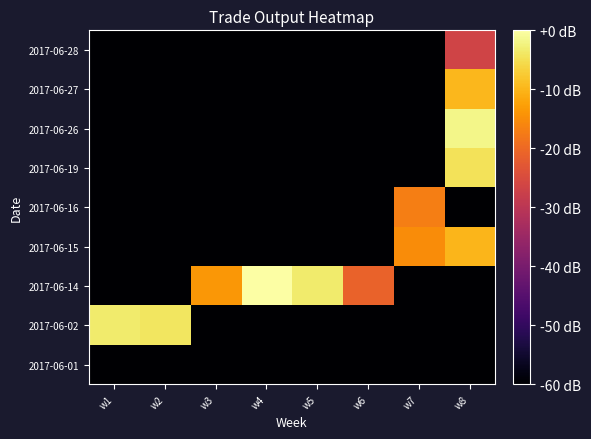

Reading right to left, what are all the values shown in this chart?

2017-06-01: w8=-60.0	w7=-60.0	w6=-60.0	w5=-60.0	w4=-60.0	w3=-60.0	w2=-60.0	w1=-60.0
2017-06-02: w8=-60.0	w7=-60.0	w6=-60.0	w5=-60.0	w4=-60.0	w3=-60.0	w2=-4.1	w1=-3.3
2017-06-14: w8=-60.0	w7=-60.0	w6=-20.9	w5=-3.4	w4=0.0	w3=-13.7	w2=-60.0	w1=-60.0
2017-06-15: w8=-10.0	w7=-15.1	w6=-60.0	w5=-60.0	w4=-60.0	w3=-60.0	w2=-60.0	w1=-60.0
2017-06-16: w8=-60.0	w7=-16.9	w6=-60.0	w5=-60.0	w4=-60.0	w3=-60.0	w2=-60.0	w1=-60.0
2017-06-19: w8=-4.5	w7=-60.0	w6=-60.0	w5=-60.0	w4=-60.0	w3=-60.0	w2=-60.0	w1=-60.0
2017-06-26: w8=-1.8	w7=-60.0	w6=-60.0	w5=-60.0	w4=-60.0	w3=-60.0	w2=-60.0	w1=-60.0
2017-06-27: w8=-9.8	w7=-60.0	w6=-60.0	w5=-60.0	w4=-60.0	w3=-60.0	w2=-60.0	w1=-60.0
2017-06-28: w8=-26.5	w7=-60.0	w6=-60.0	w5=-60.0	w4=-60.0	w3=-60.0	w2=-60.0	w1=-60.0